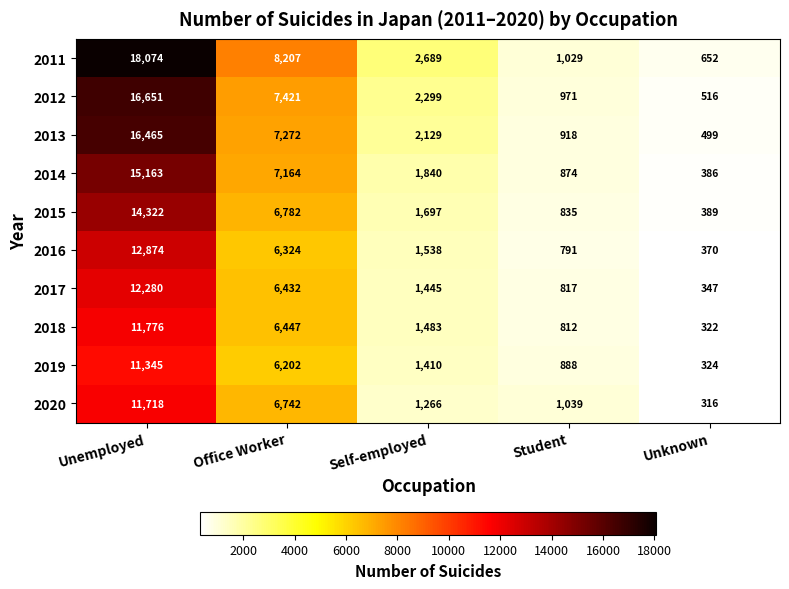

Where is 2013 nearest to the value 8482?

Office Worker